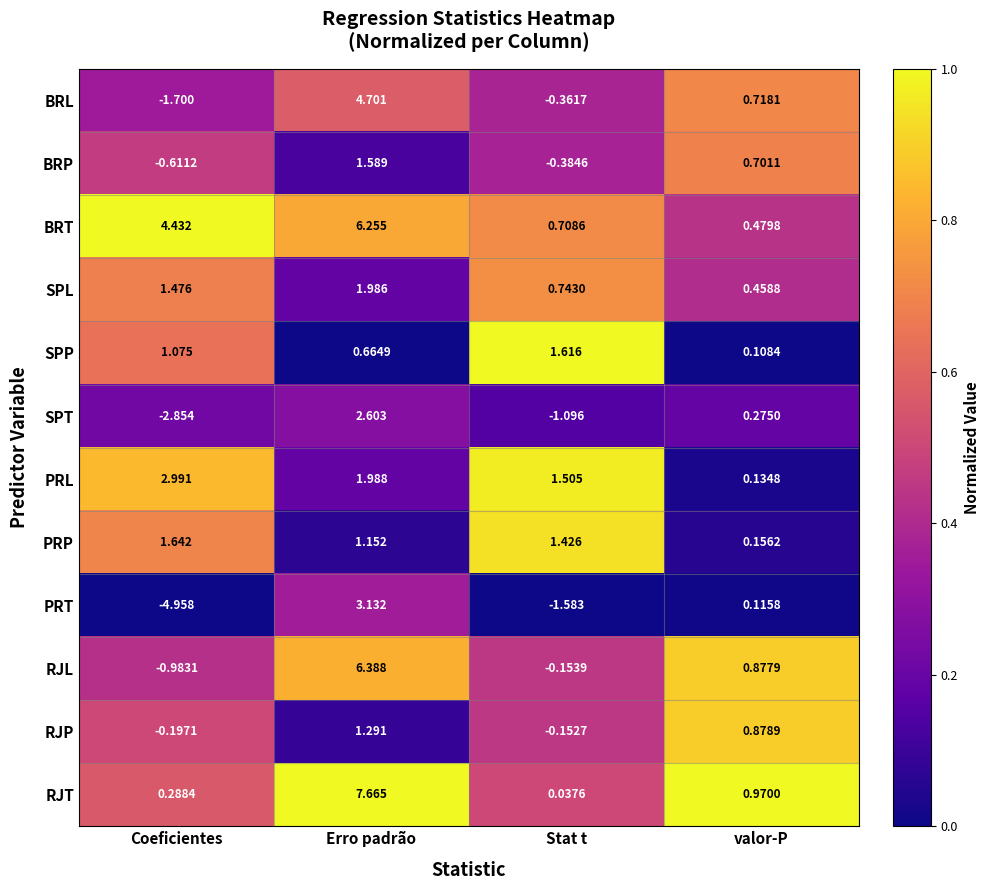

Where is SPT nearest to the value 0?

valor-P